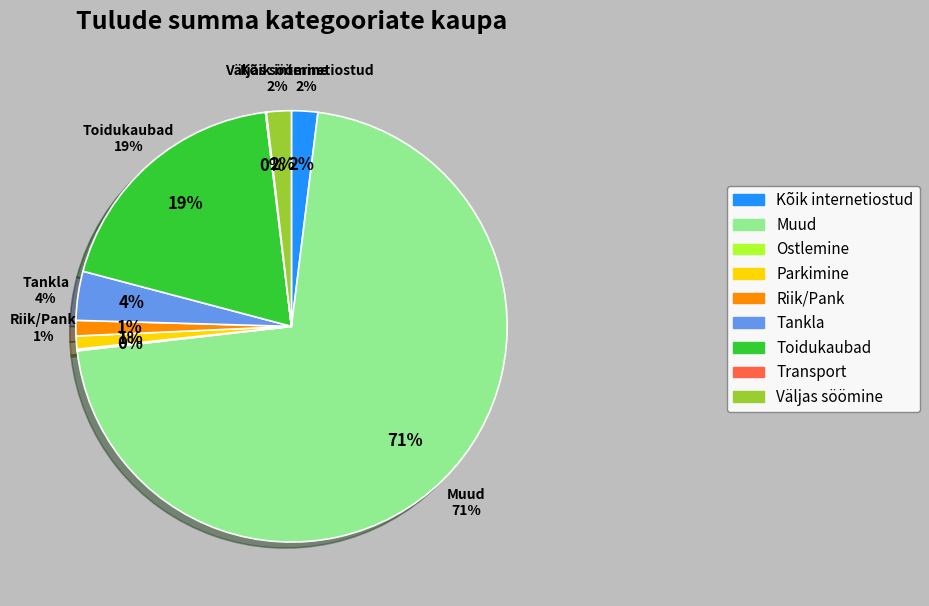

Is it true that Kõik internetiostud is 8% of the pie?

False